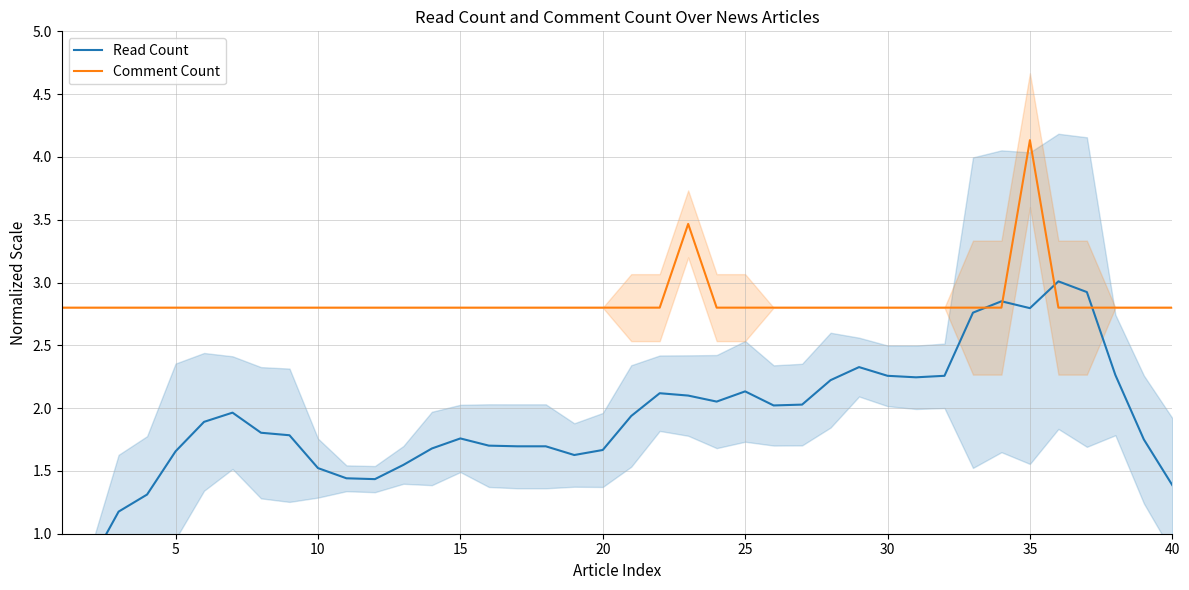

How many lines are shown in the chart?

2